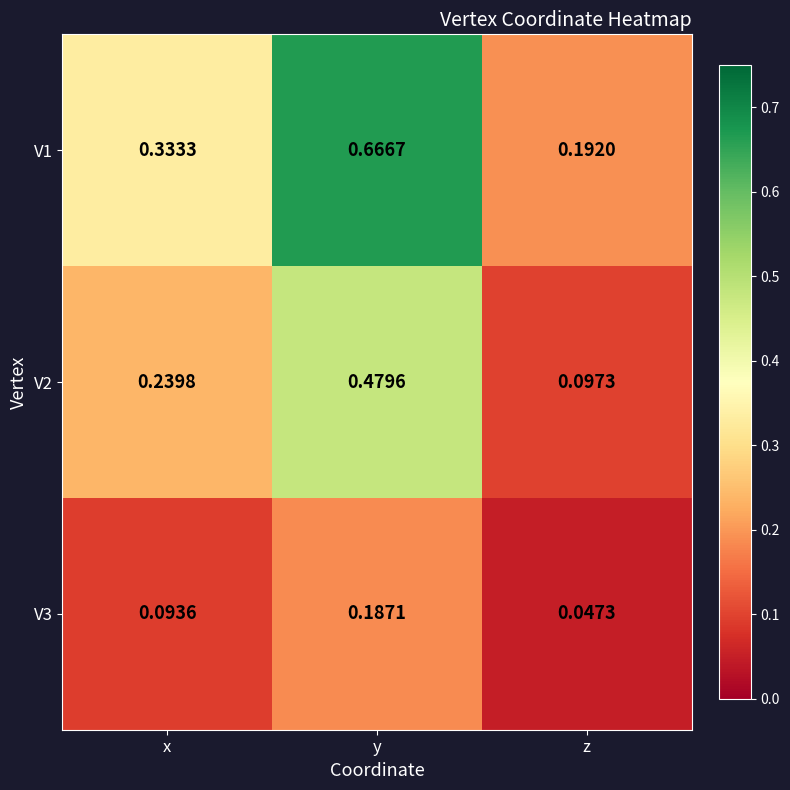

Rank the series at z from lowest to highest value.

V3, V2, V1